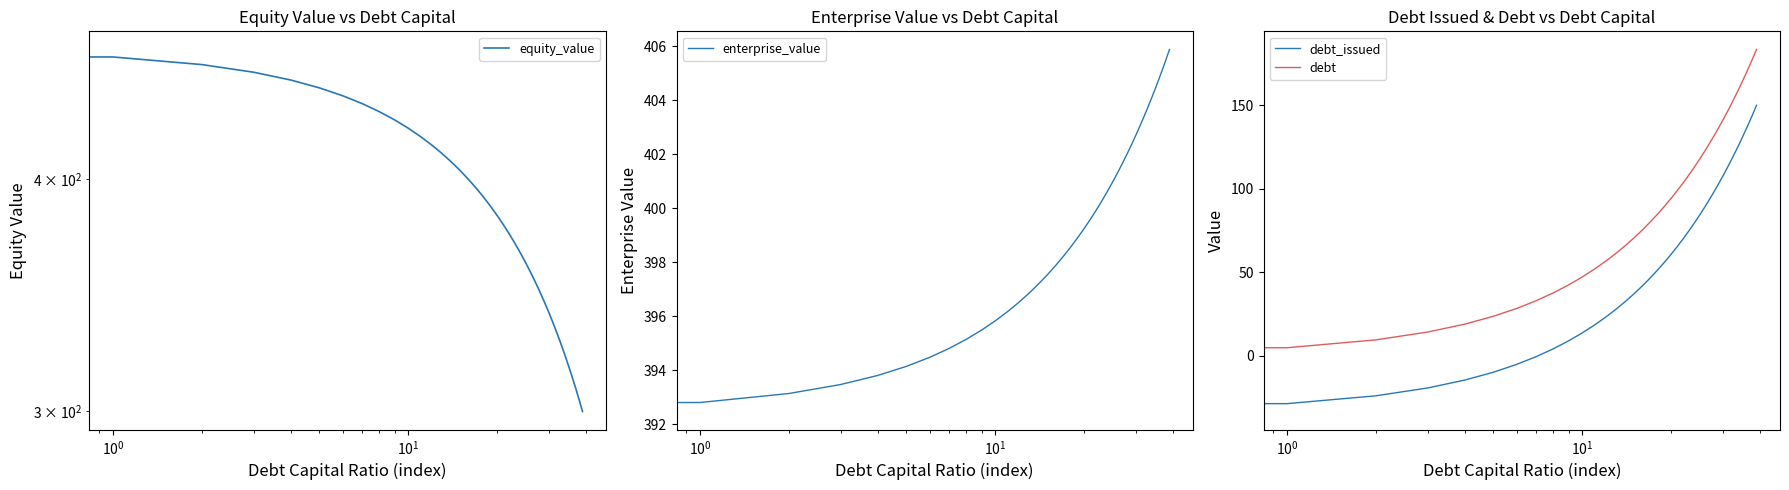

At which label is debt_issued closest to 58?

19